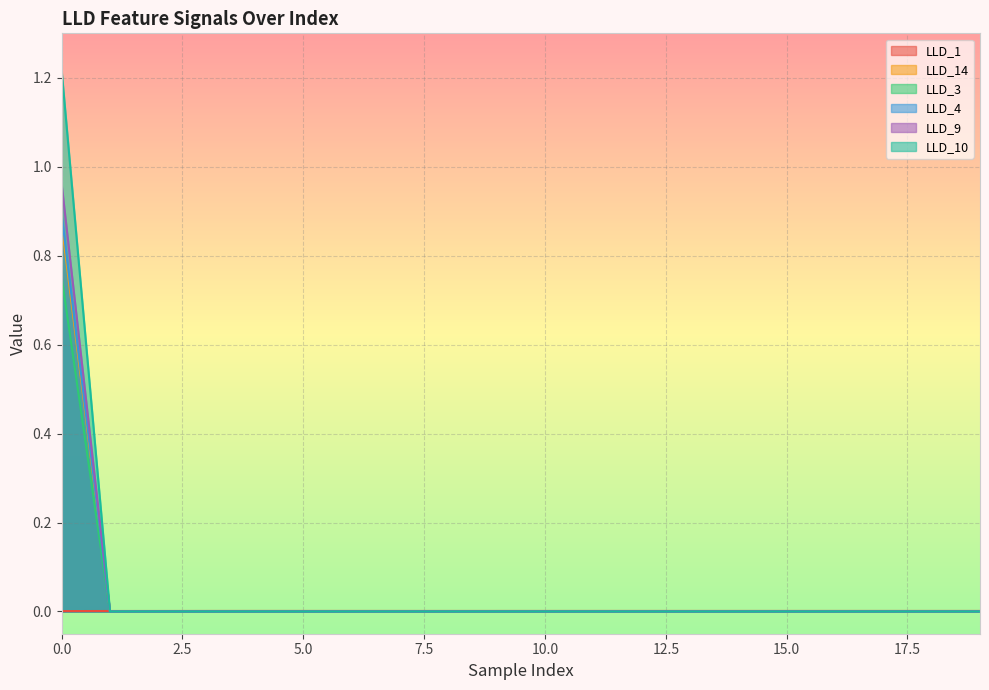

List the series in order of their peak value, lowest first.

LLD_1, LLD_3, LLD_14, LLD_4, LLD_9, LLD_10